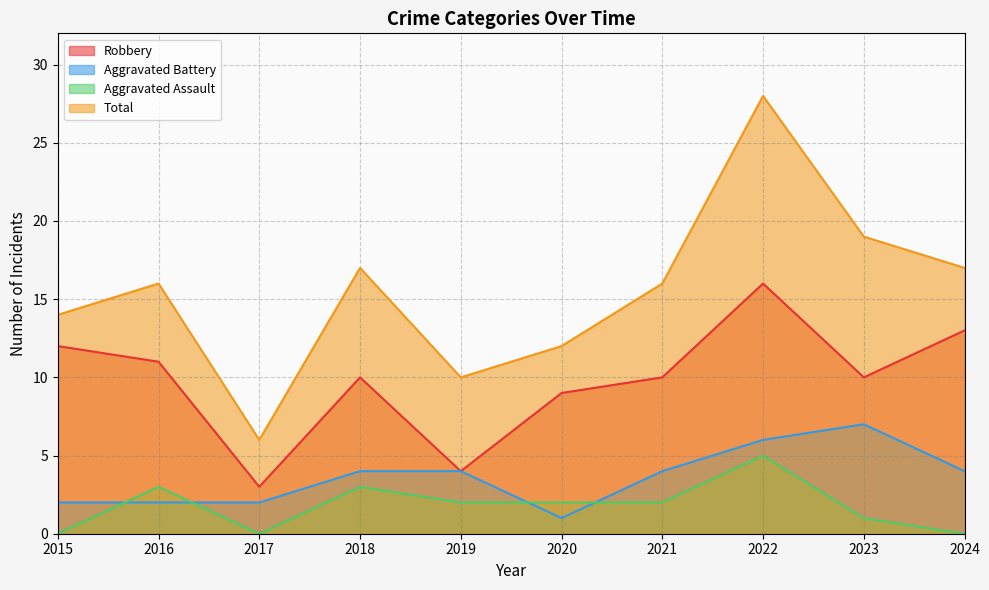

Which series has the largest range (max minus min)?

Total